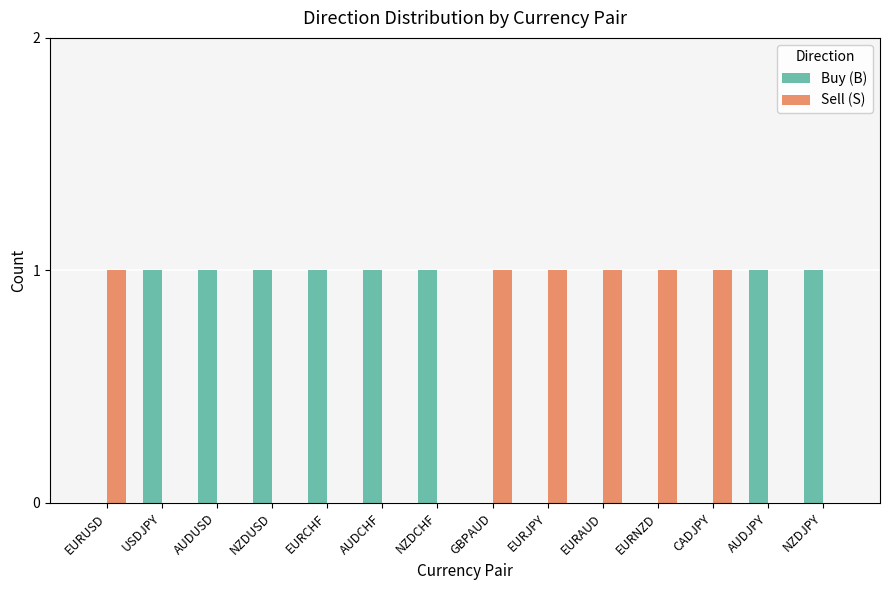

Reading right to left, what are all the values shown in this chart?

Buy (B): NZDJPY=1	AUDJPY=1	CADJPY=0	EURNZD=0	EURAUD=0	EURJPY=0	GBPAUD=0	NZDCHF=1	AUDCHF=1	EURCHF=1	NZDUSD=1	AUDUSD=1	USDJPY=1	EURUSD=0
Sell (S): NZDJPY=0	AUDJPY=0	CADJPY=1	EURNZD=1	EURAUD=1	EURJPY=1	GBPAUD=1	NZDCHF=0	AUDCHF=0	EURCHF=0	NZDUSD=0	AUDUSD=0	USDJPY=0	EURUSD=1